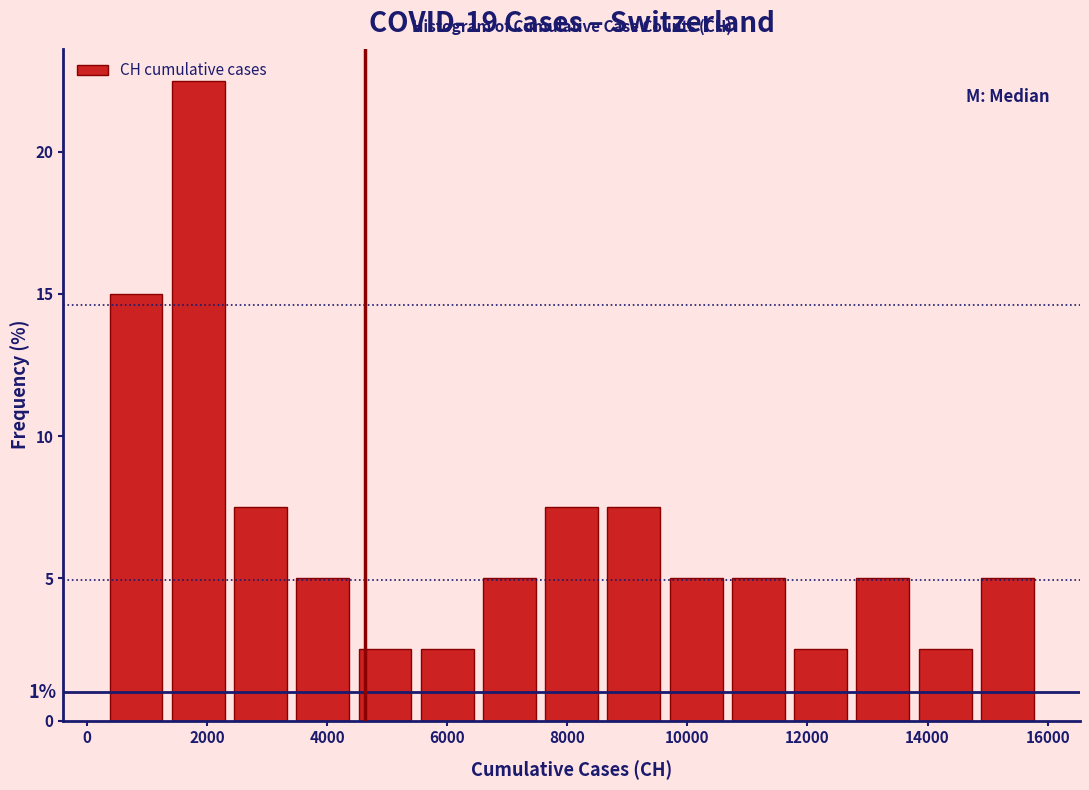

Which range on the x-axis has the tallest bar?

1400 to 2400